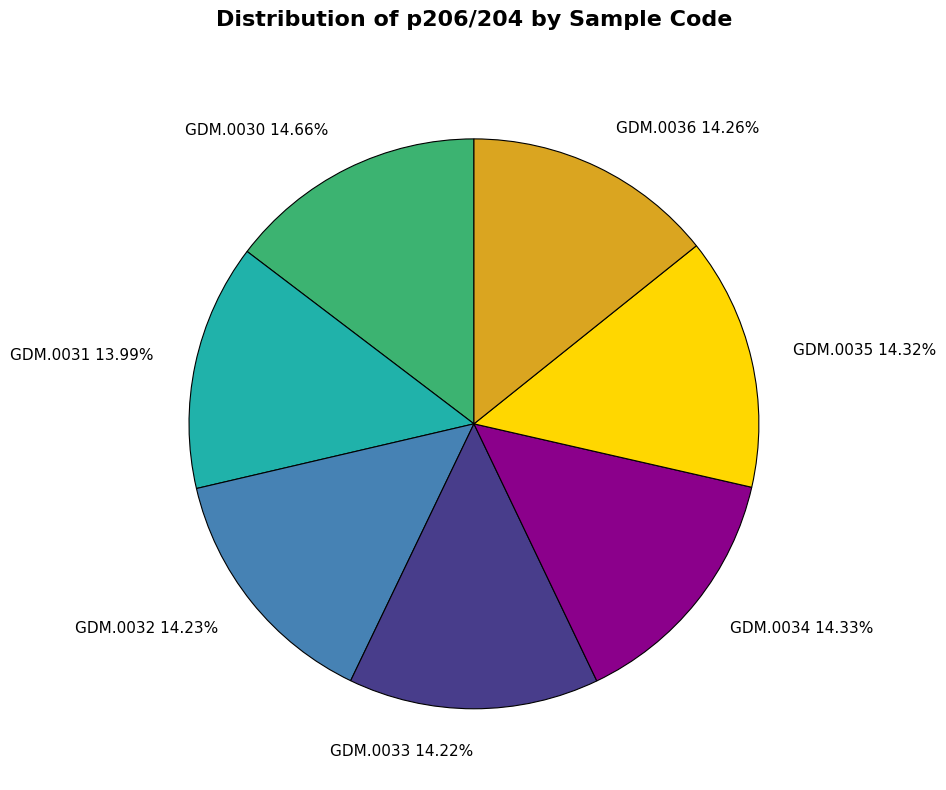

Is the sum of GDM.0030 14.66% and GDM.0034 14.33% greater than half?

No